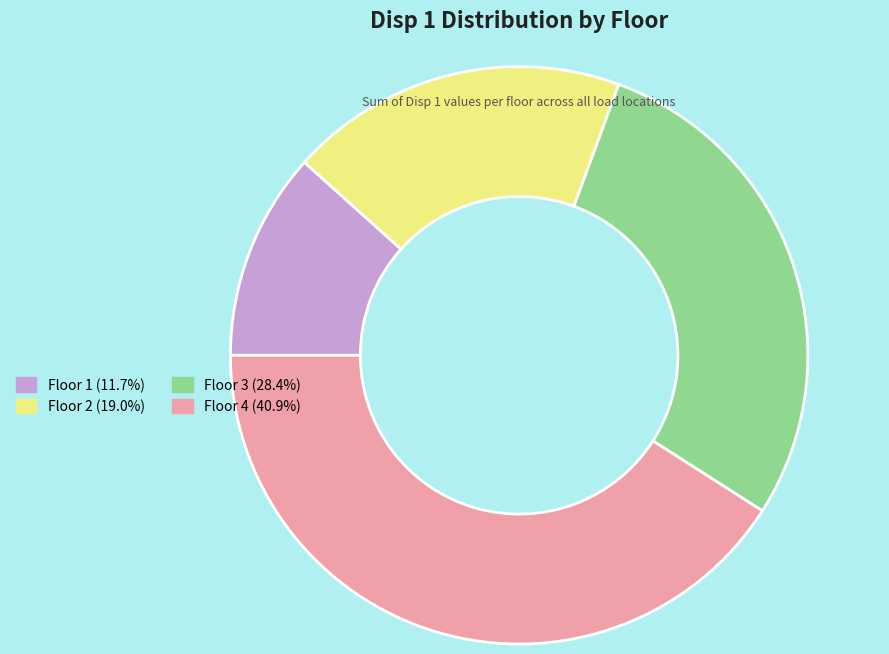

Is there a majority slice in this chart?

No